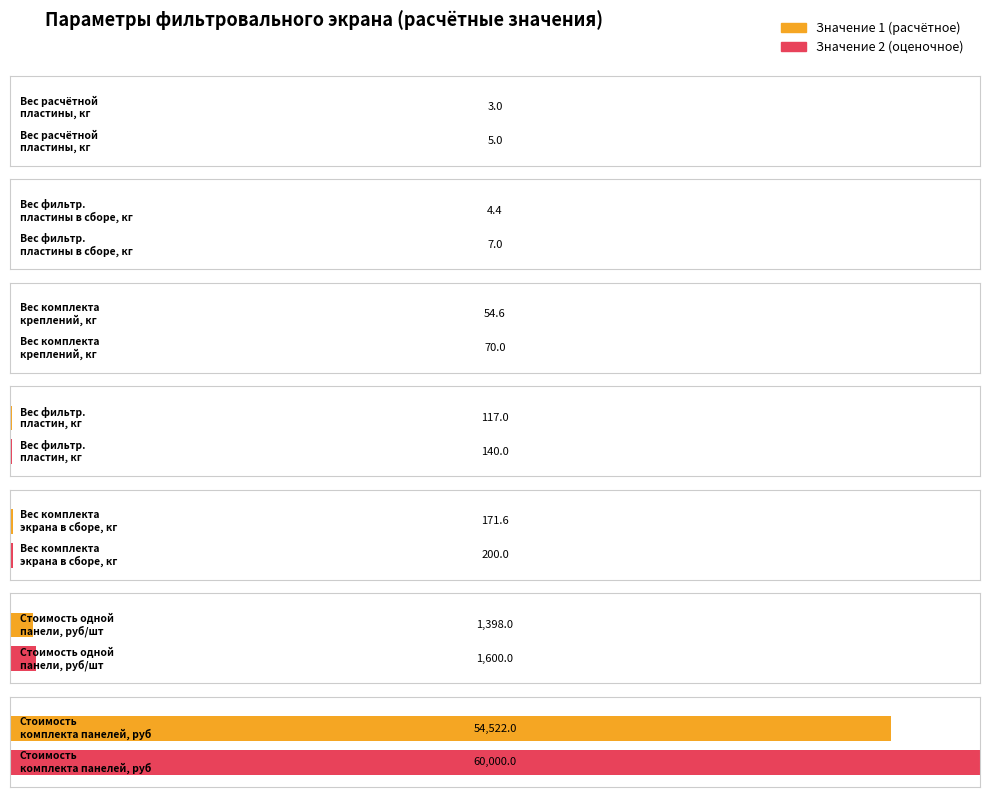

What is the label of the 4th bar from the left?

Вес фильтровальных пластин